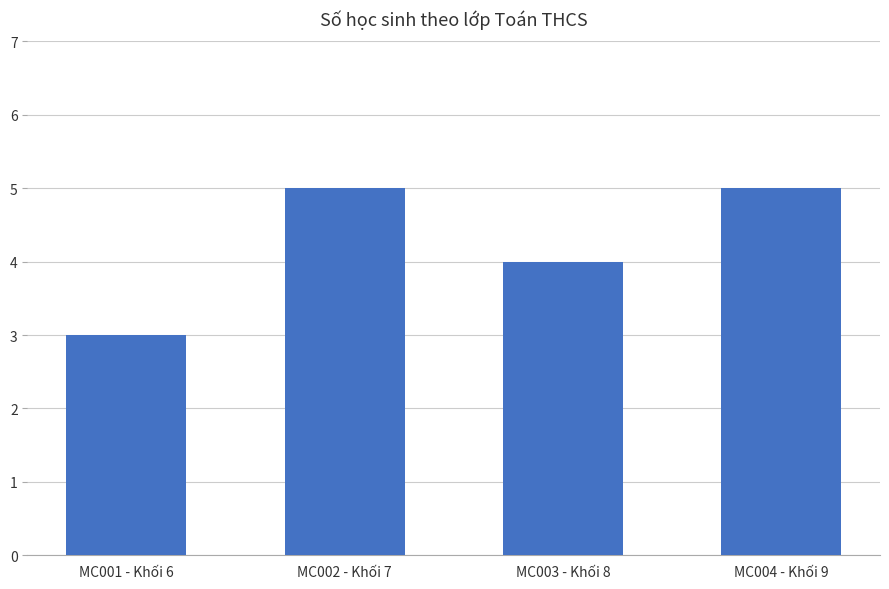

How many series are shown in this chart?

1